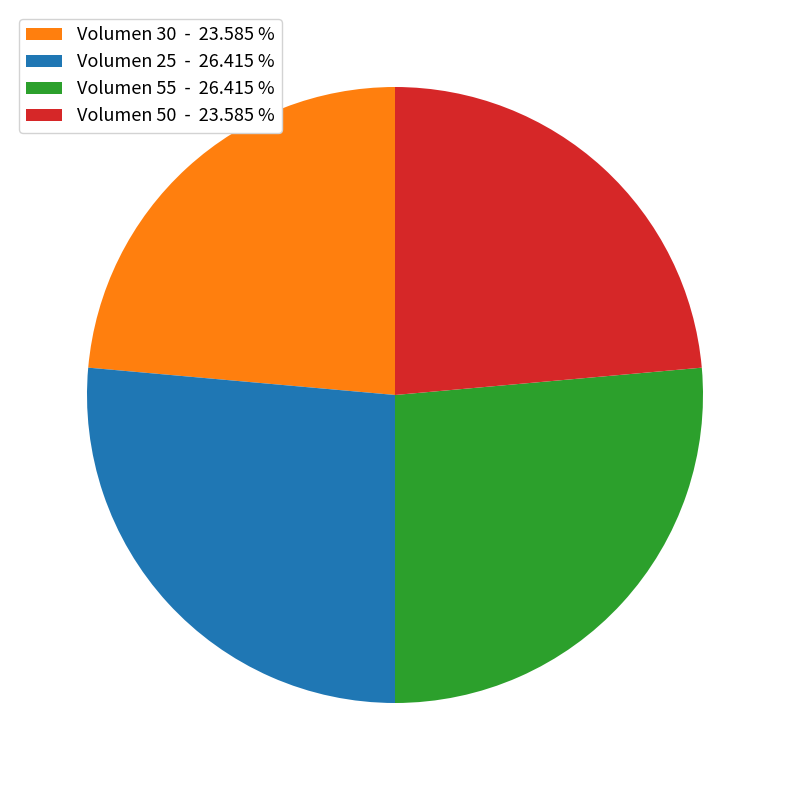

Is the sum of Volumen 50 - 23.585 % and Volumen 30 - 23.585 % greater than half?

No